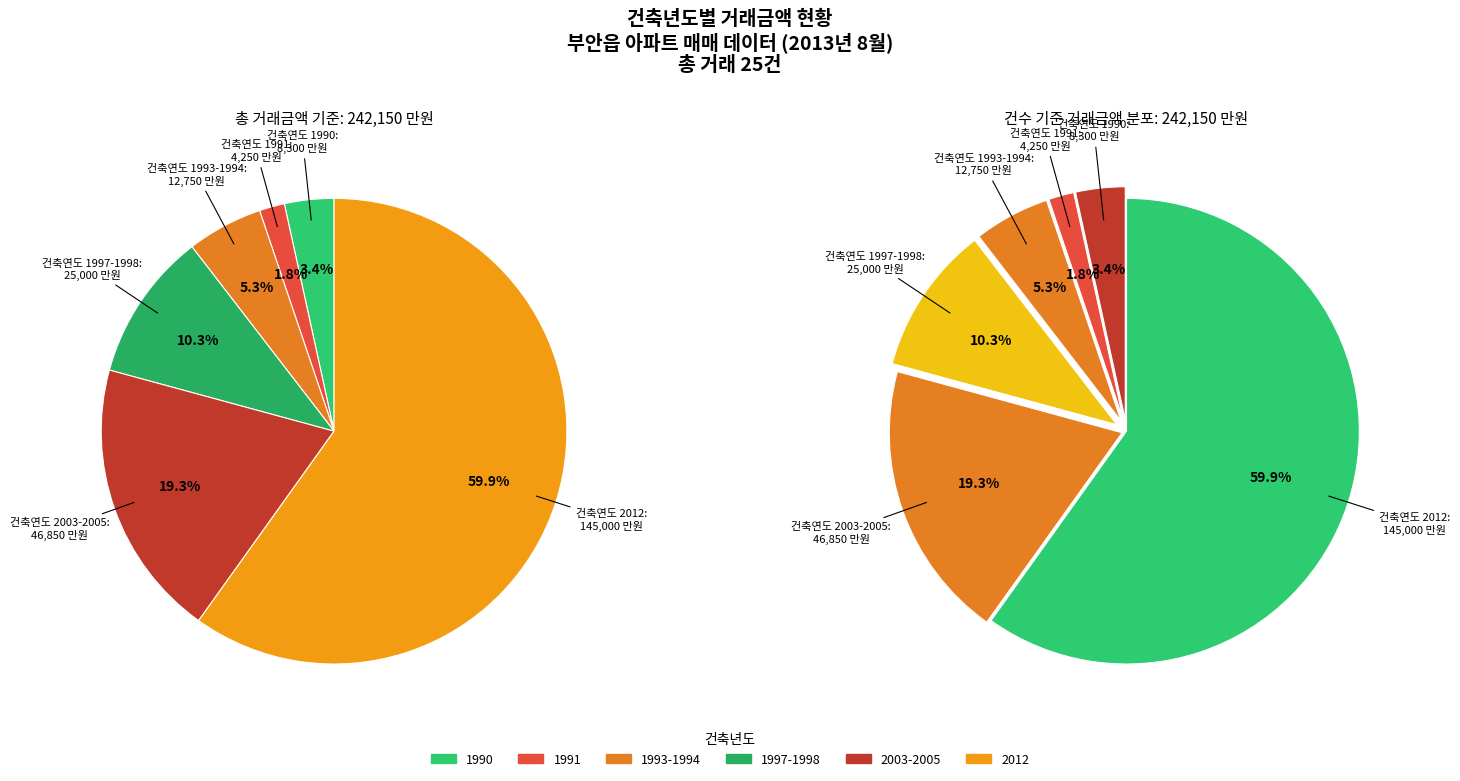

The 1991 slice represents 1% of the pie. True or false?

False